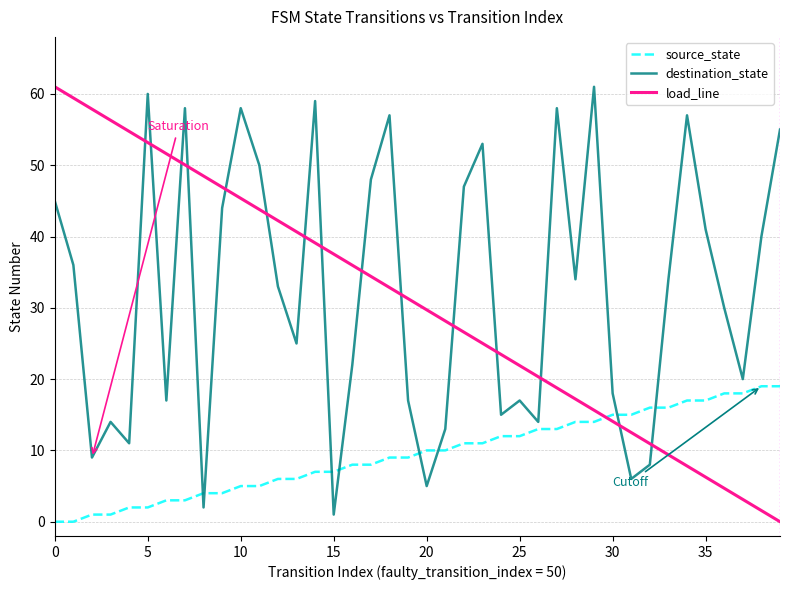

What is the difference between the second highest and minimum values in the source_state series?

19